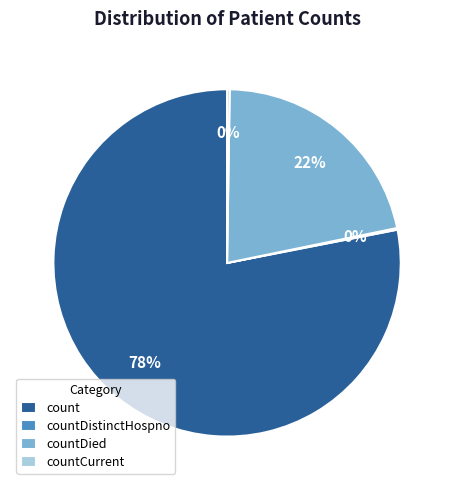

True or false: count accounts for 66% of the total.

False